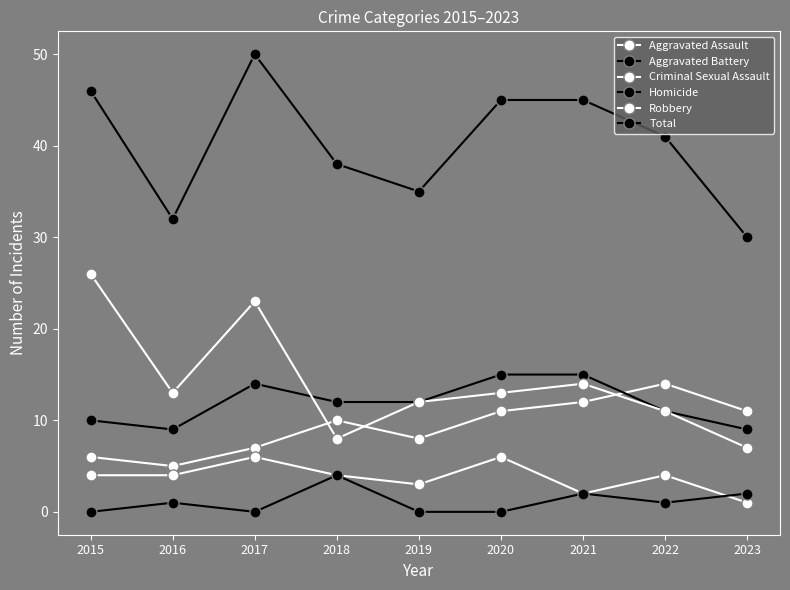

At which category does the chart reach its peak across all series?

2017